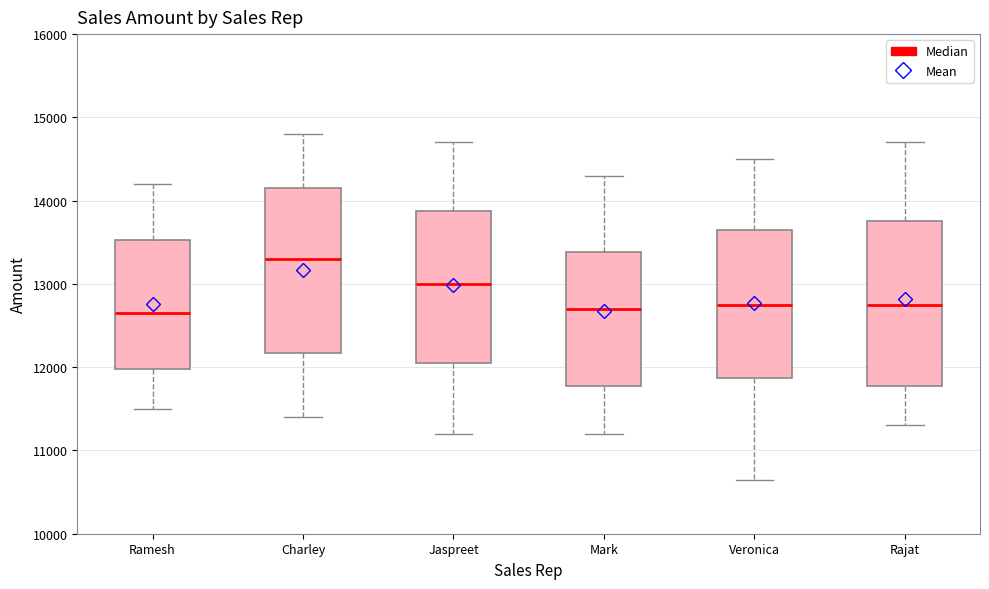

Which box's median line is the highest?

Charley